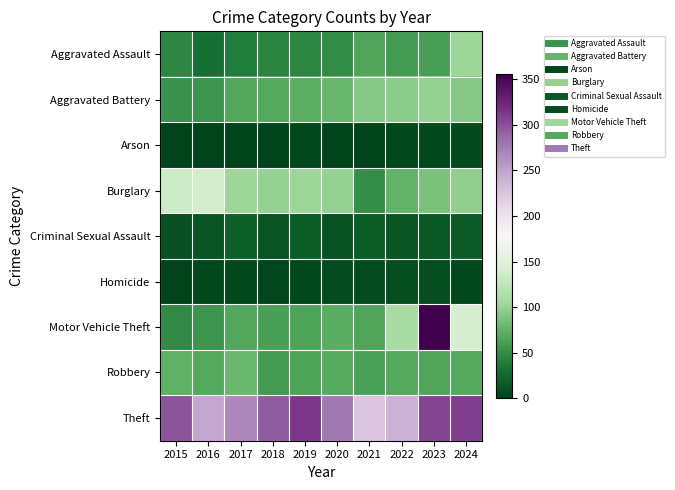

Between 2024 and 2020, which is larger?

2024